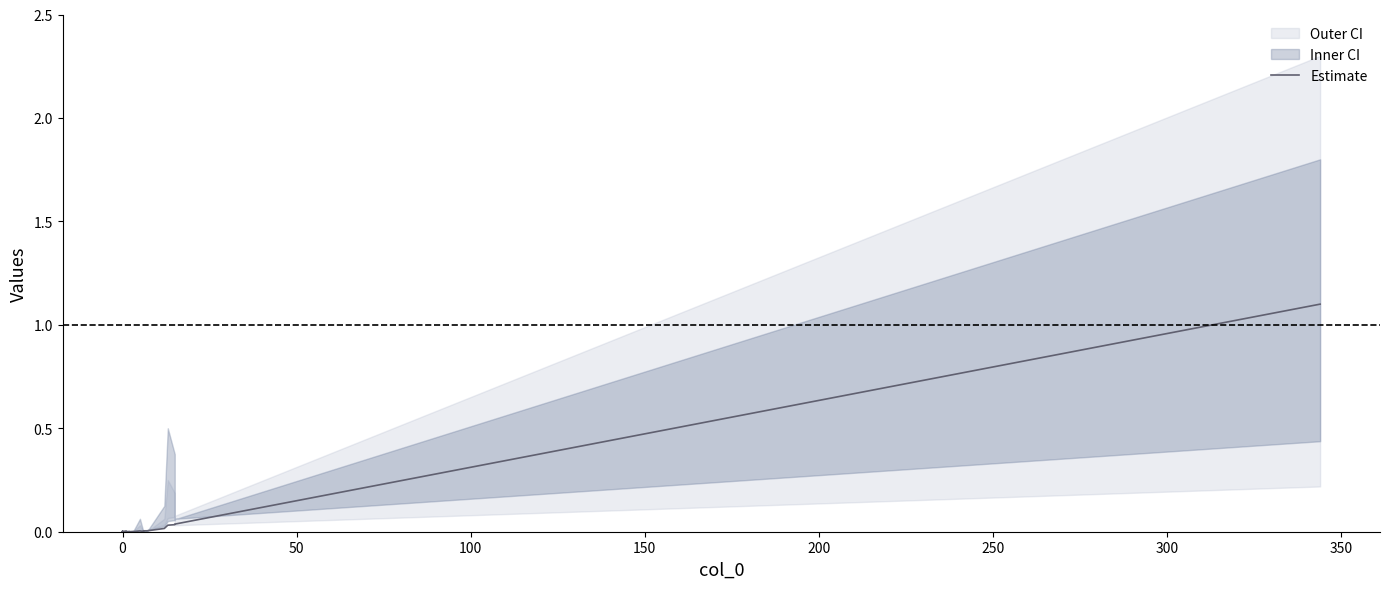

The chart shows a value of 0.0 at 11. True or false?

False